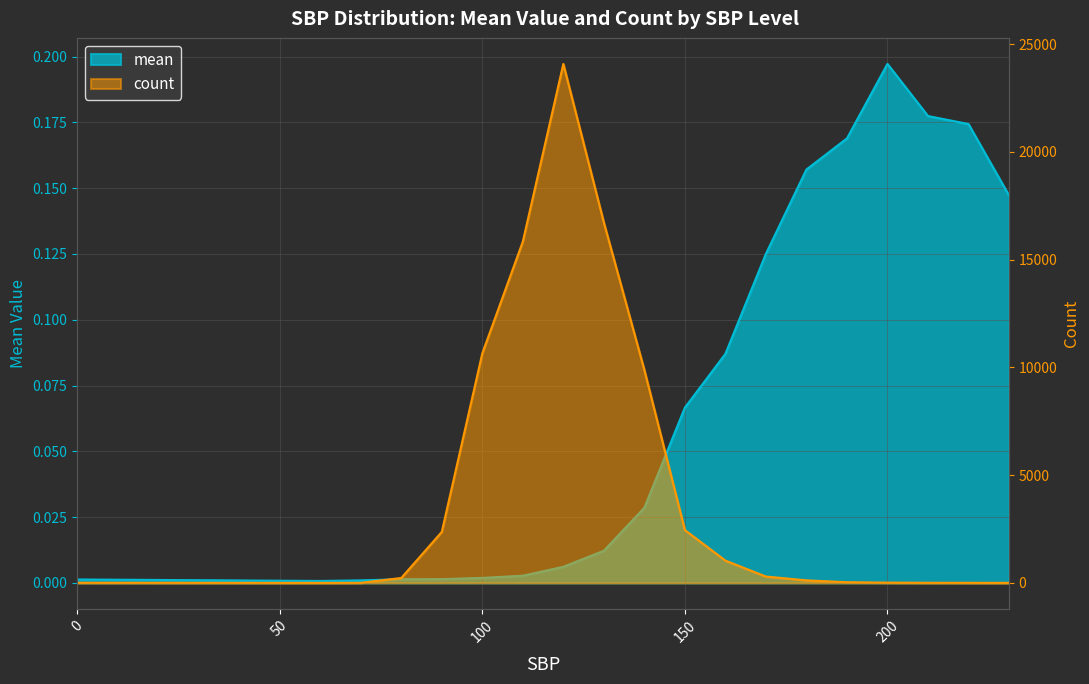

True or false: mean and count intersect in this chart.

False